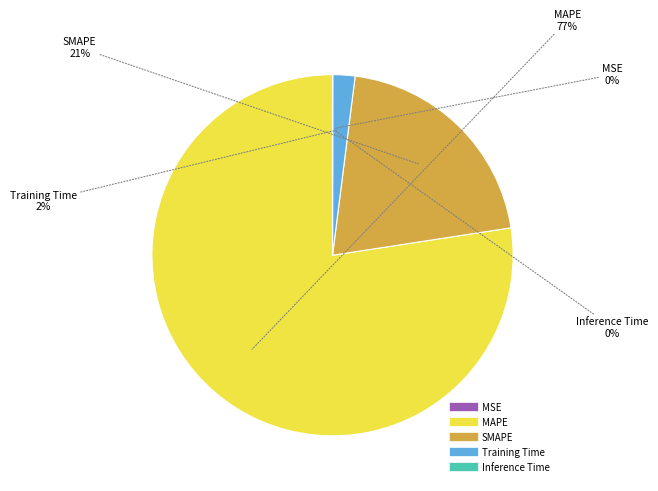

To the nearest percent, what percentage of the pie is MAPE?

77%